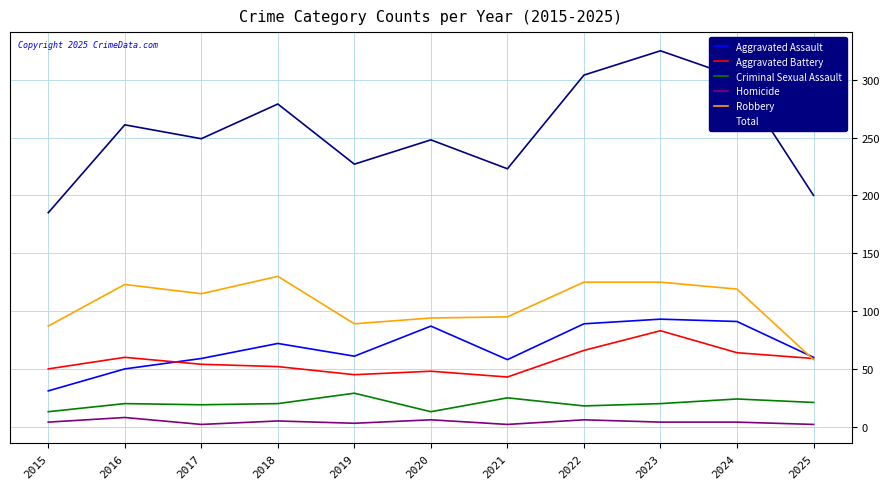

At which label does Total reach its peak?

2023